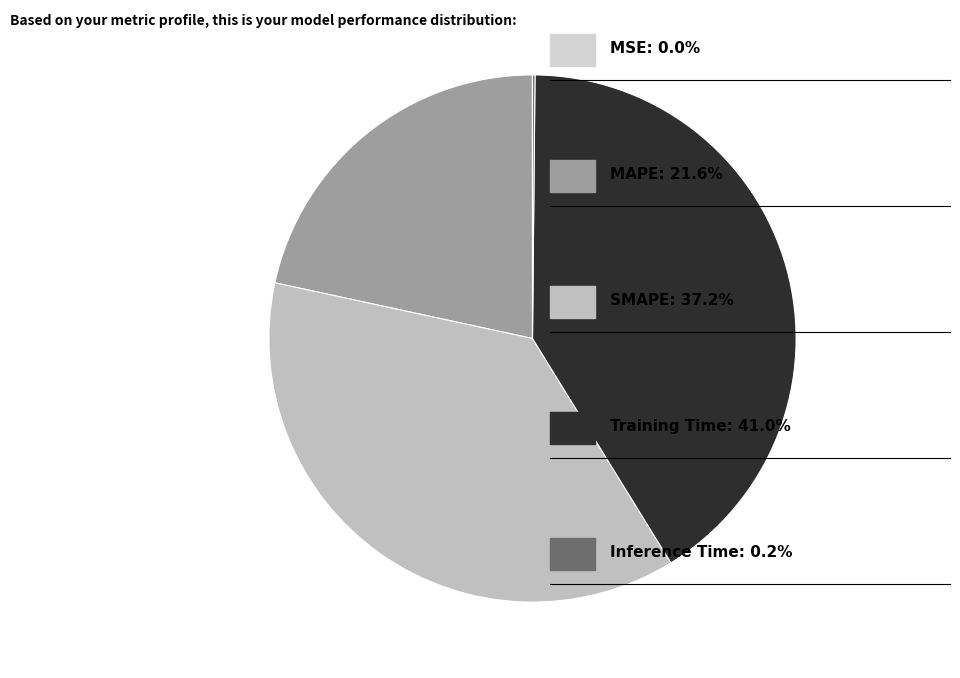

What is the smallest slice in the pie chart?

MSE